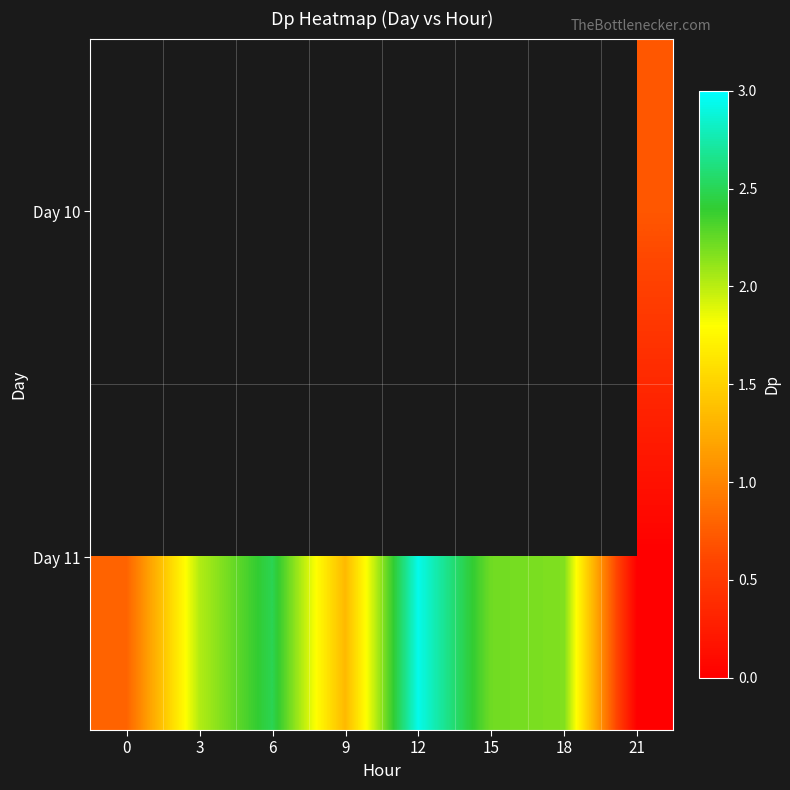

What is the greatest value displayed?

2.9